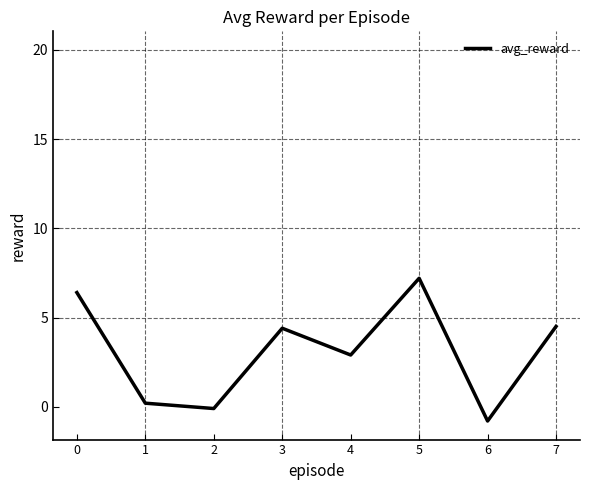

The value at 4 is 1.6. True or false?

False